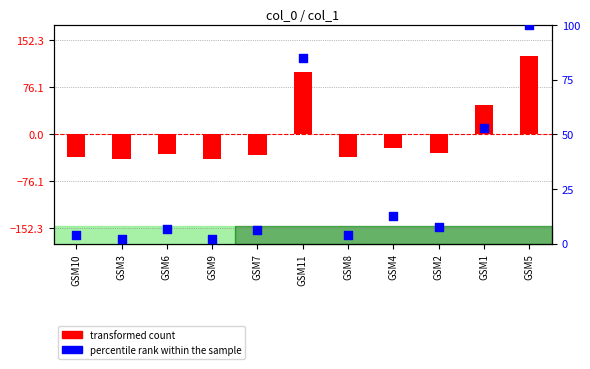

Is the value of transformed count at GSM10 greater than the value of percentile rank within the sample at GSM7?

No